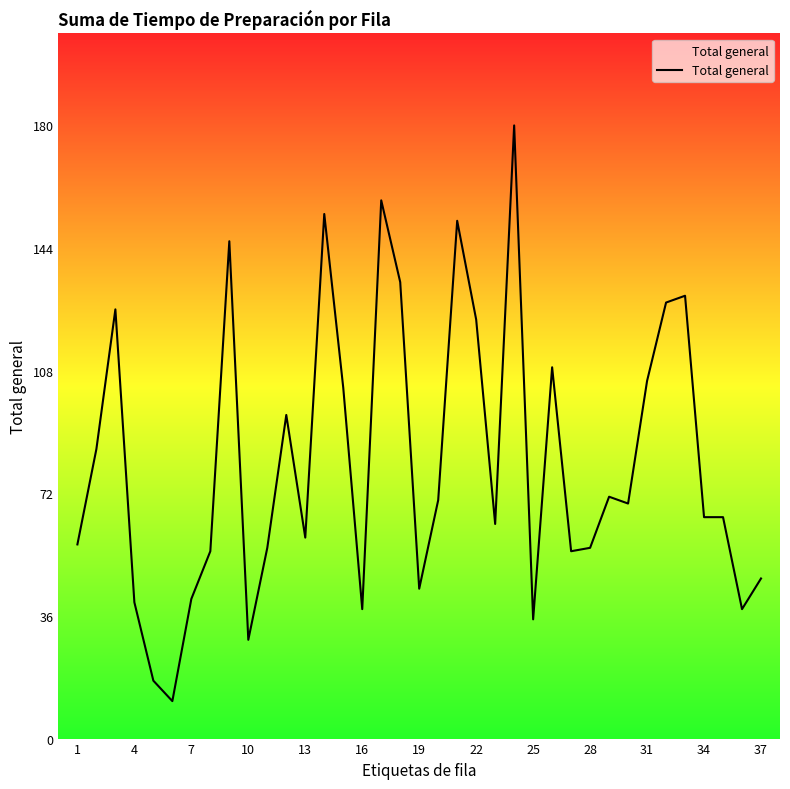

Reading left to right, transcribe all the data shown in this chart.

57	85	126	40	17	11	41	55	146	29	56	95	59	154	103	38	158	134	44	70	152	123	63	180	35	109	55	56	71	69	105	128	130	65	65	38	47